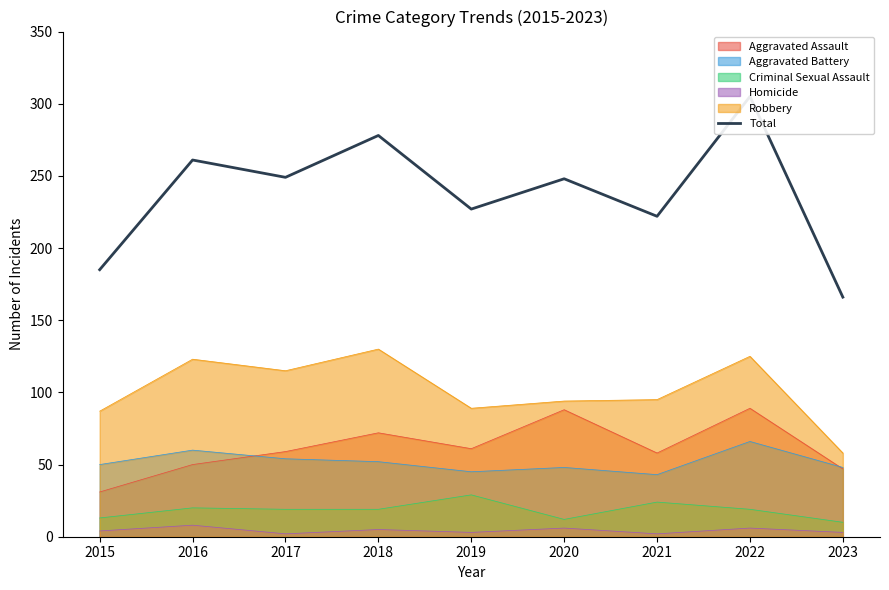

Which category has the highest value across all series?

2022